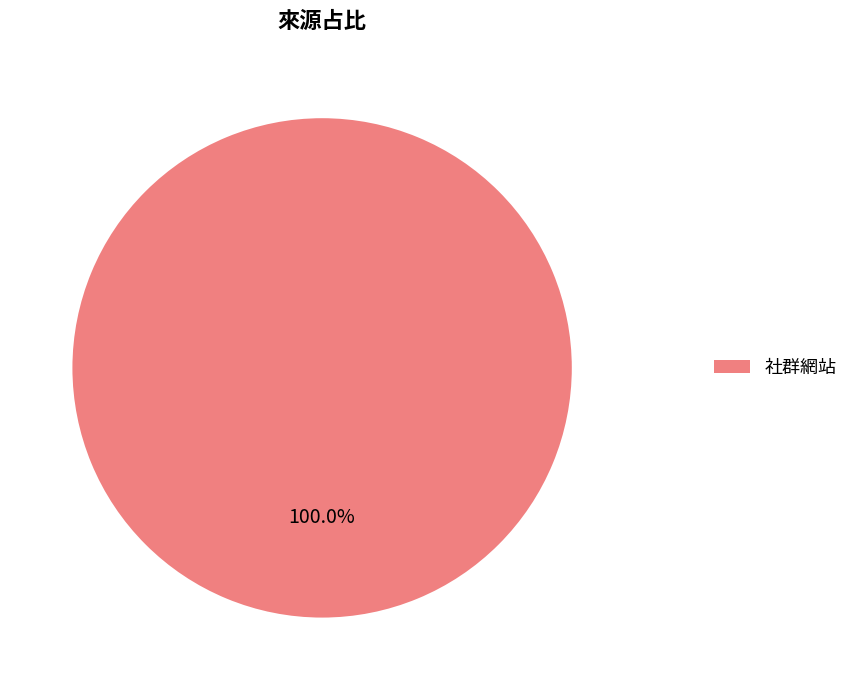

Does any single category account for the majority?

Yes